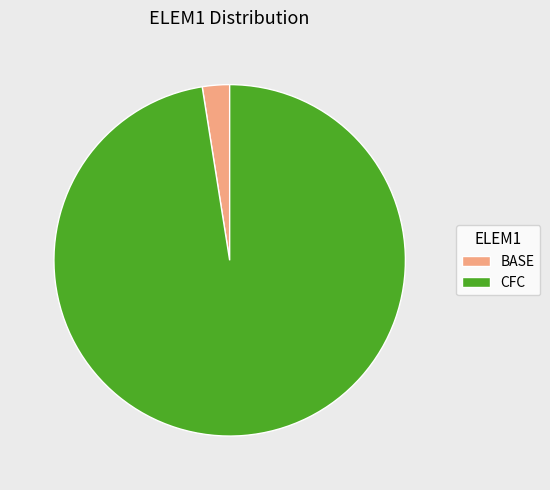

Which slice is the smallest?

BASE